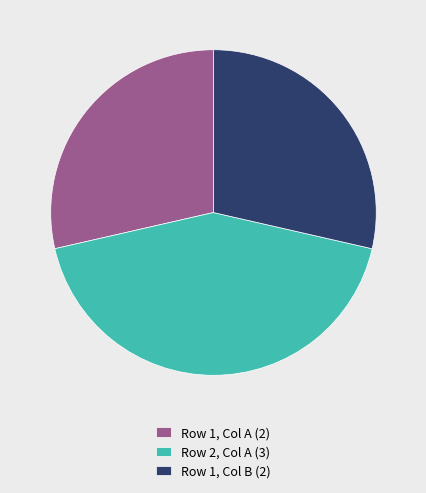

Is the sum of Row 2, Col A (3) and Row 1, Col A (2) greater than half?

Yes